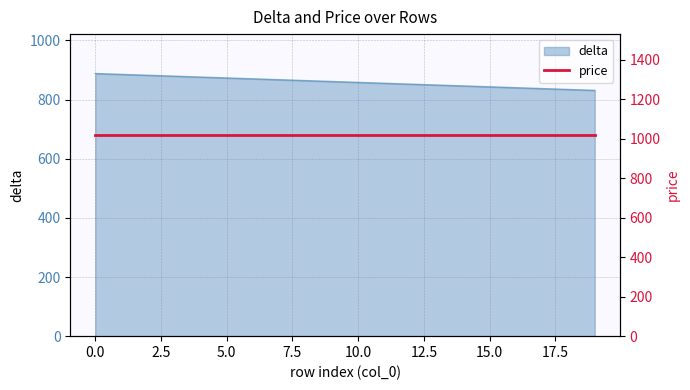

True or false: the data shows 834 at 18.

True